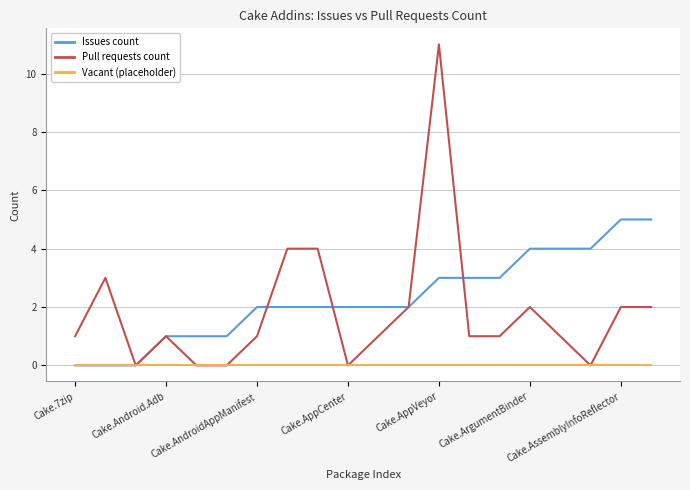

Which series has the widest spread of values?

Pull requests count